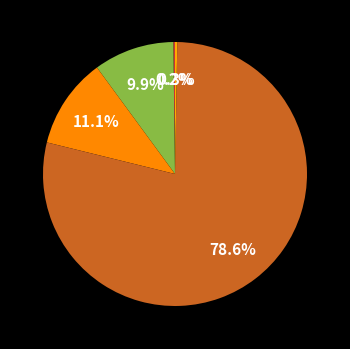

Does any single category account for the majority?

Yes